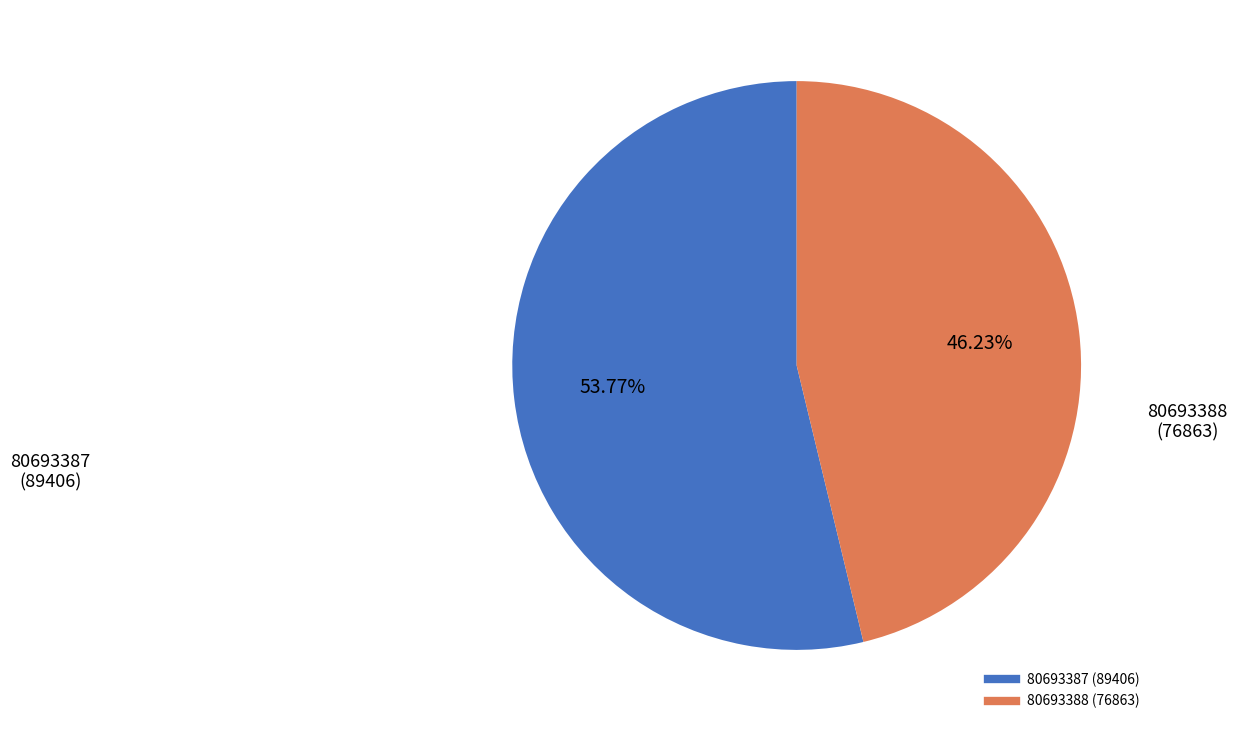

Is it true that 80693388 is 46% of the pie?

True